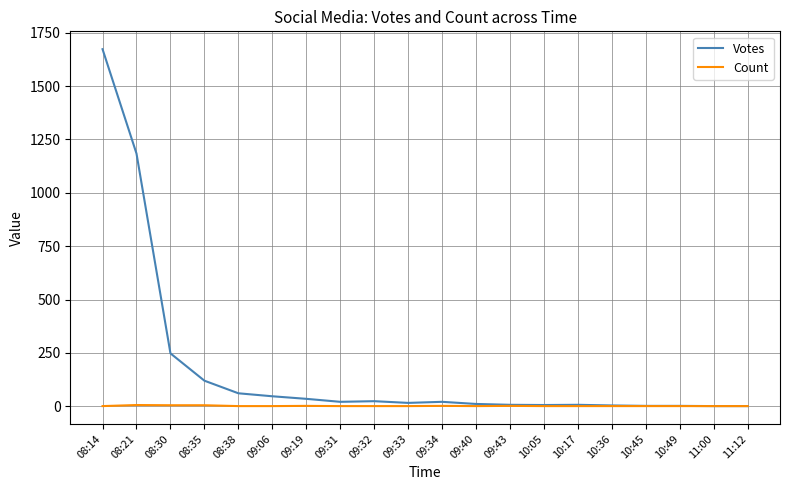

The Count series shows 1 at 10:49. True or false?

True